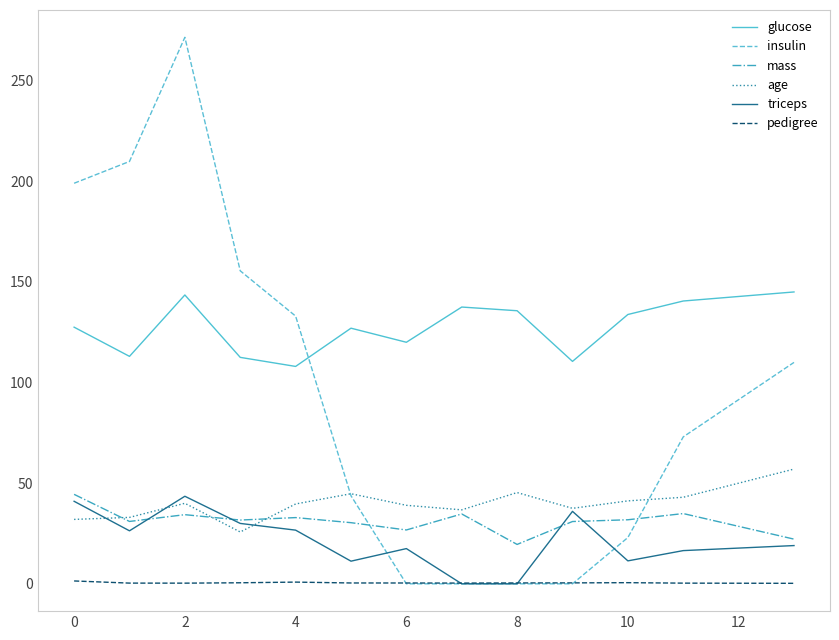

Which series has the widest spread of values?

insulin